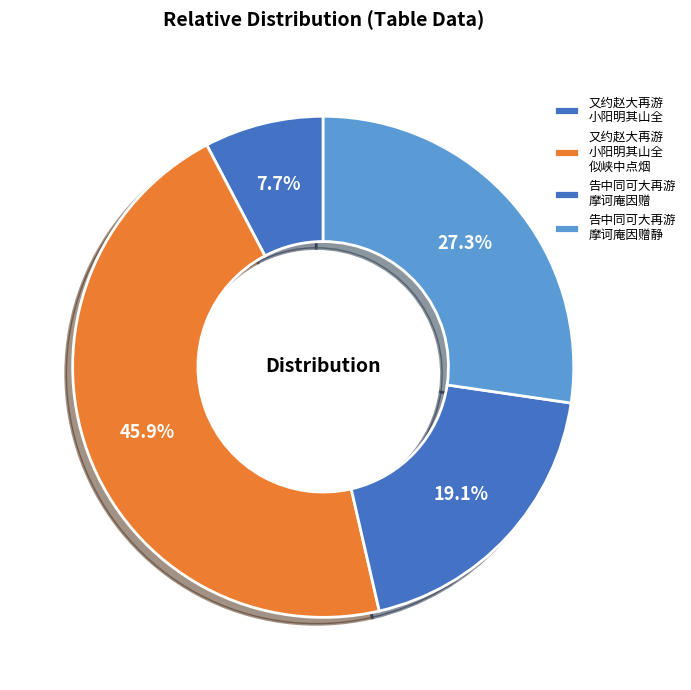

What is the largest slice in the pie chart?

又约赵大再游 小阳明其山全 似峡中点烟